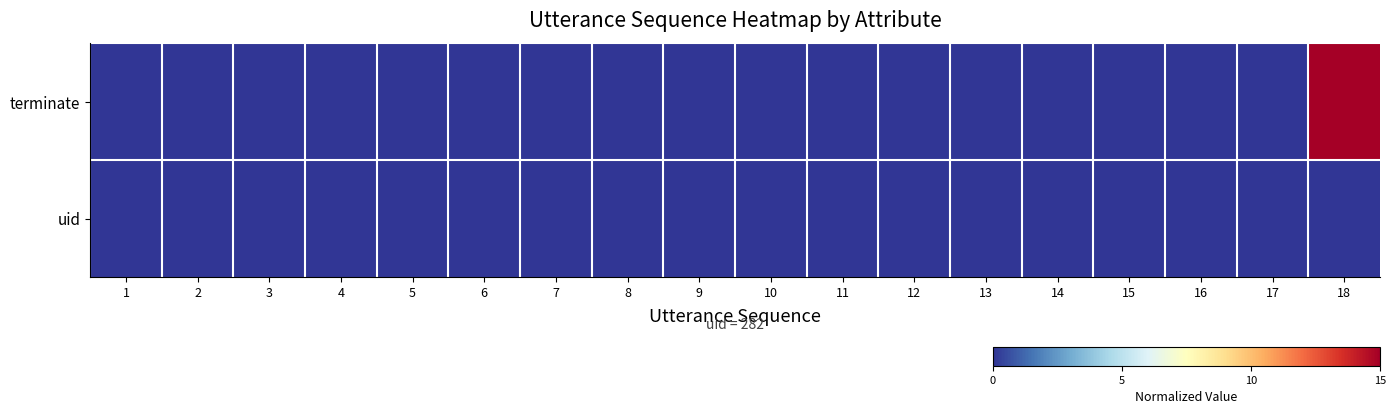

Reading left to right, extract all data points from this chart.

row_0: 0	0	0	0	0	0	0	0	0	0	0	0	0	0	0	0	0	15
row_1: 0	0	0	0	0	0	0	0	0	0	0	0	0	0	0	0	0	0